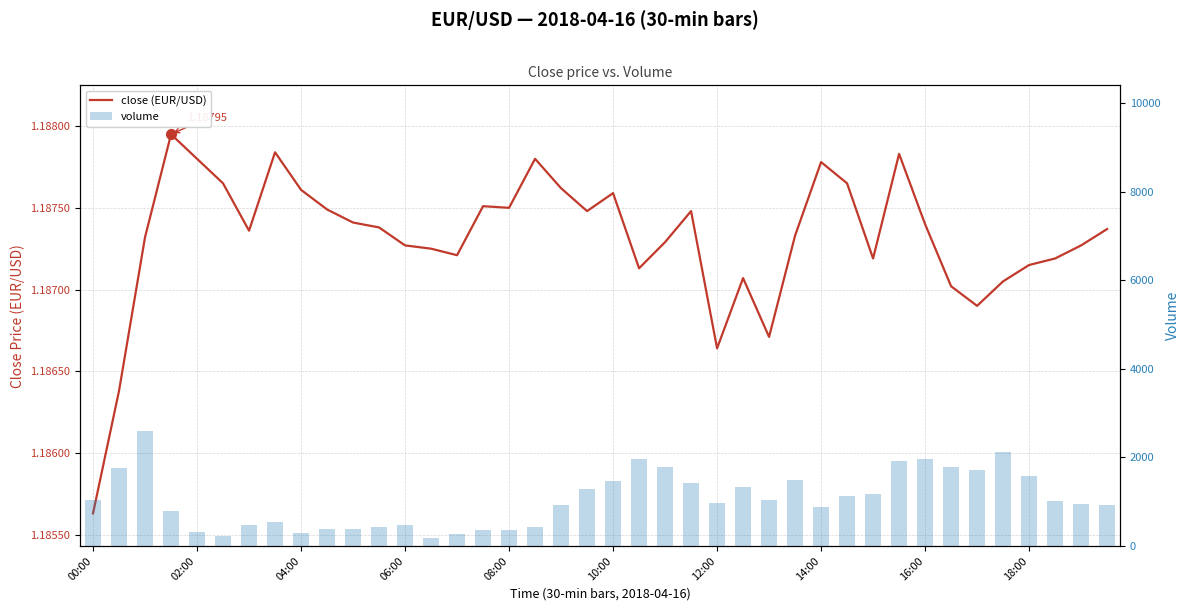

The value of close (EUR/USD) at 02:00 is 1.2. True or false?

True